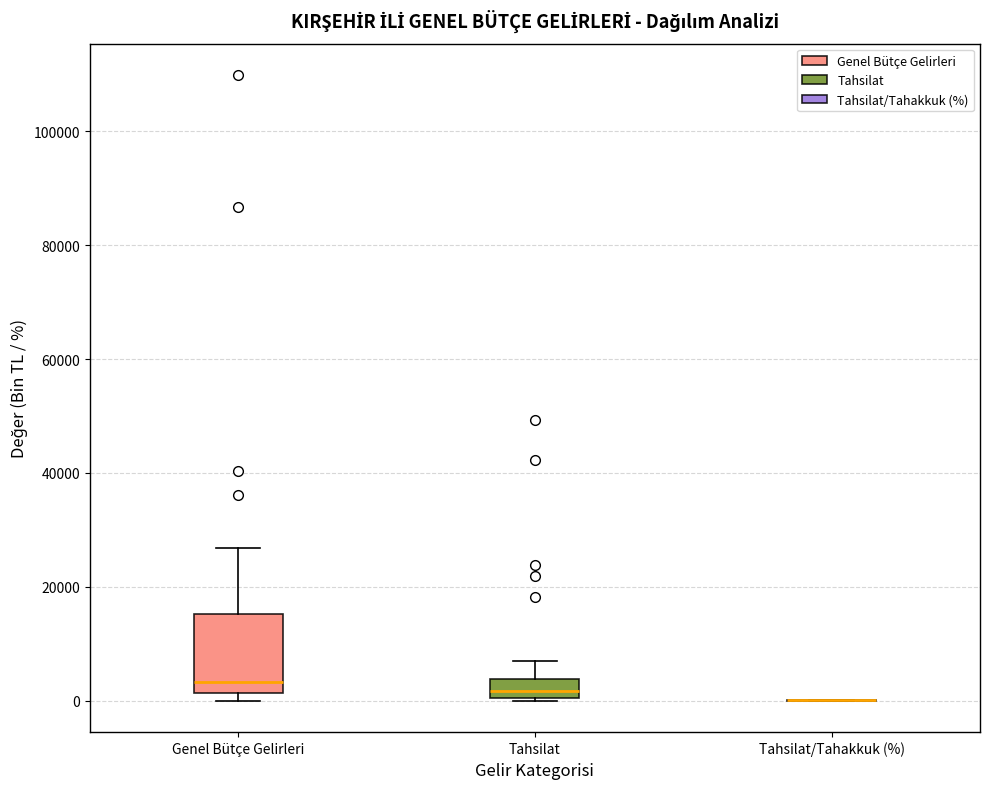

Comparing the boxes themselves (not the whiskers), which one is the tallest?

Genel Bütçe Gelirleri